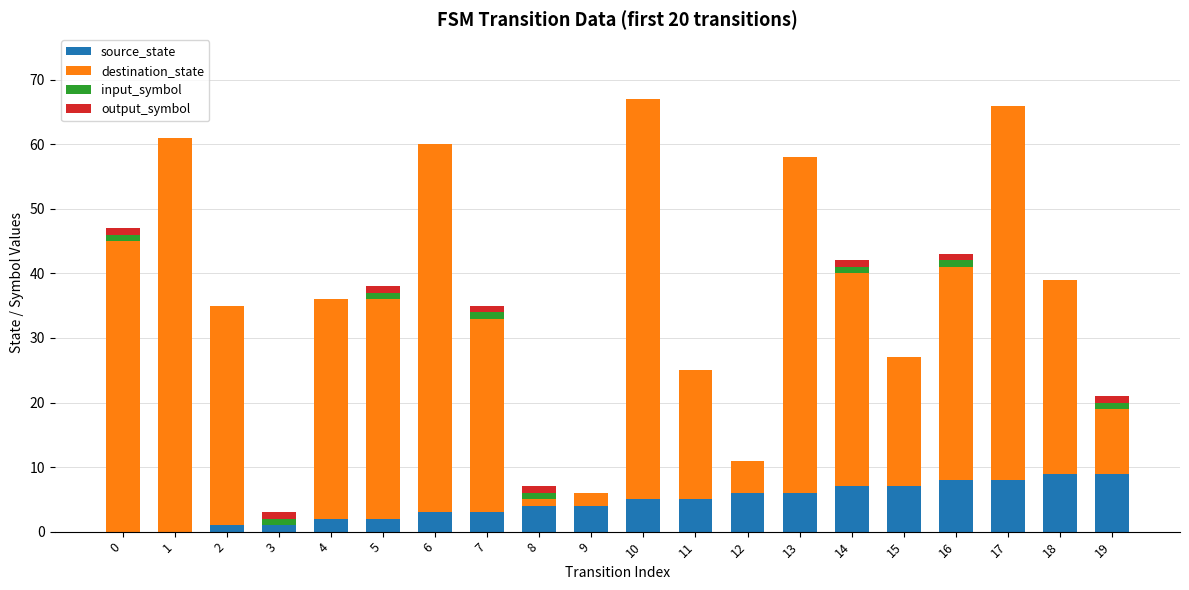

True or false: source_state has a value of 7 at 14.

True